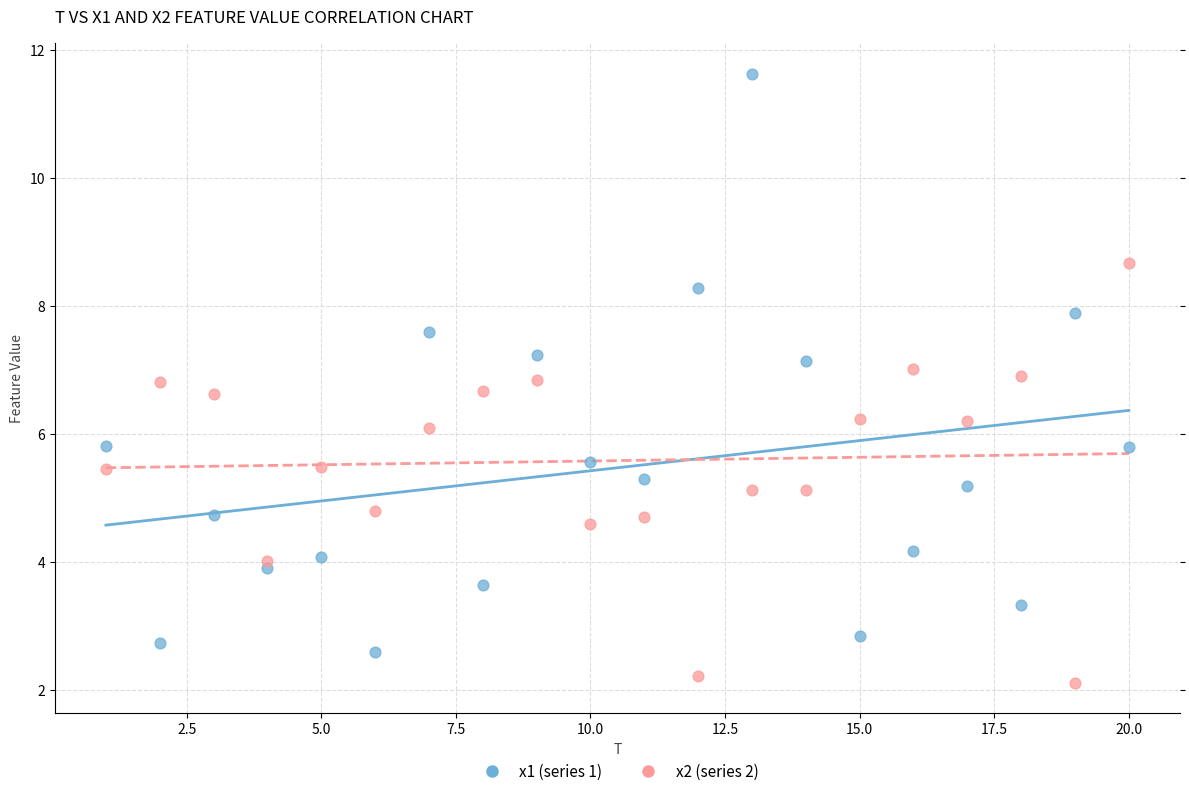

Which series contains the lowest Y value?

x2 (series 2)